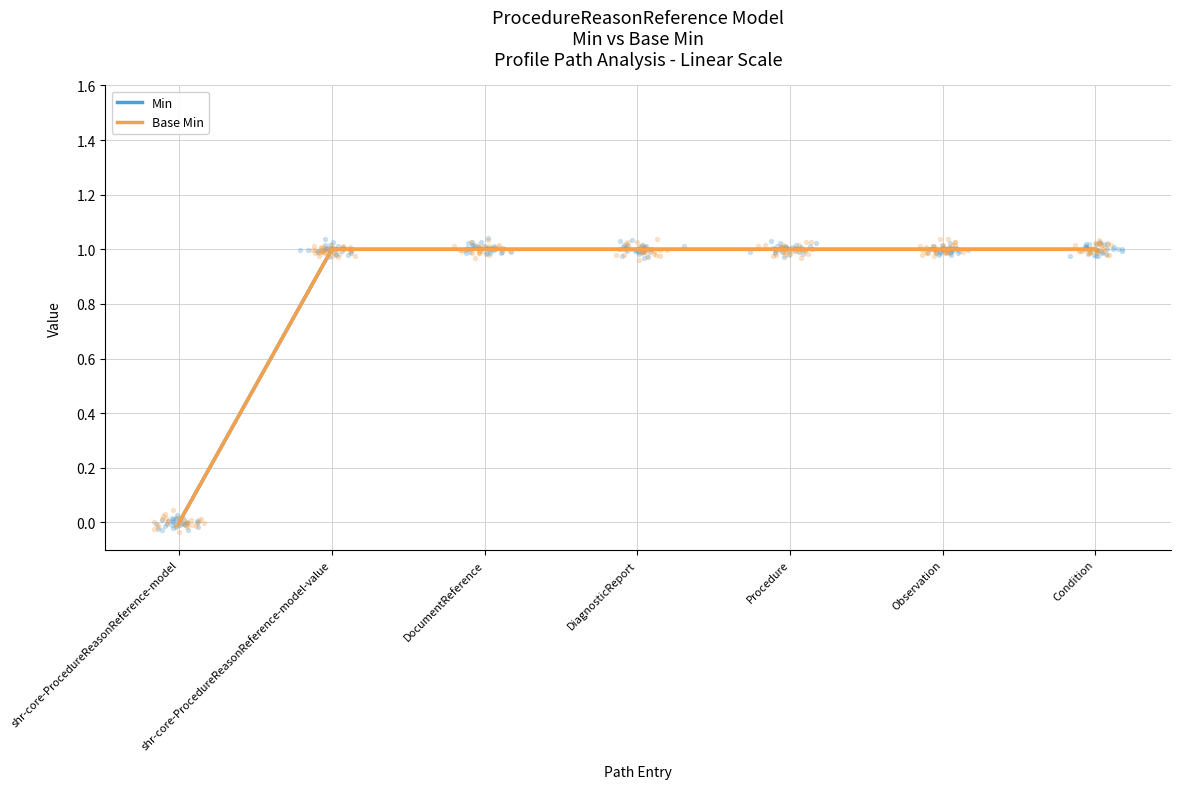

Which series contains the highest Y value?

Min